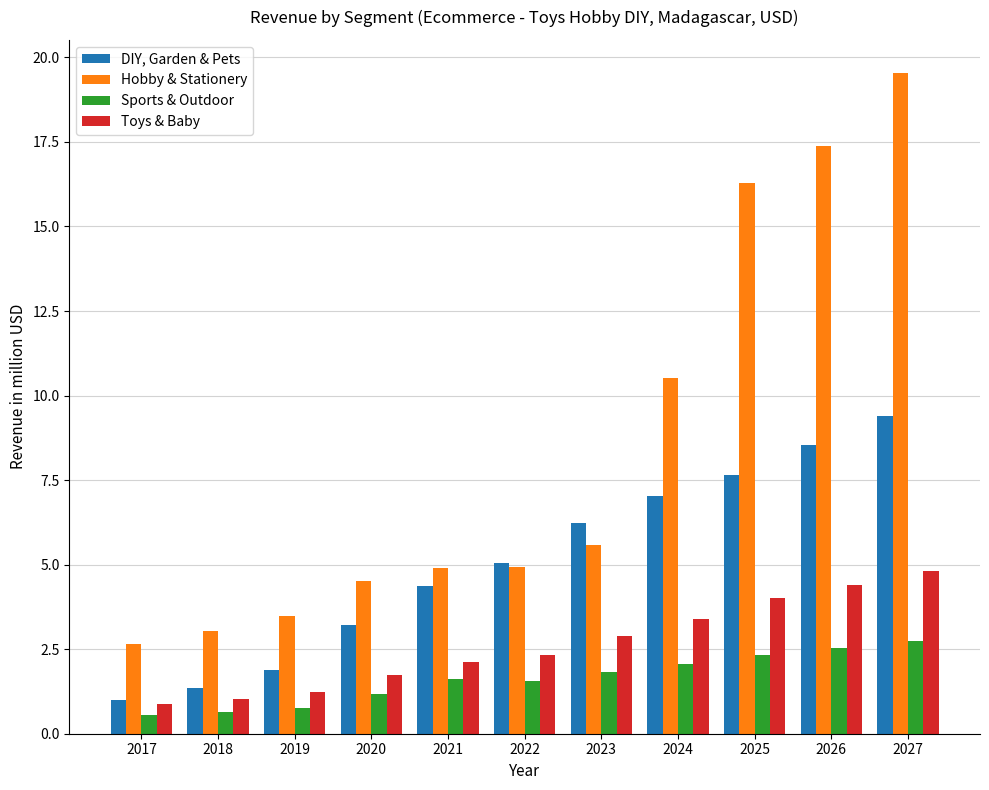

What is the total value across all series at 2023?

16.5